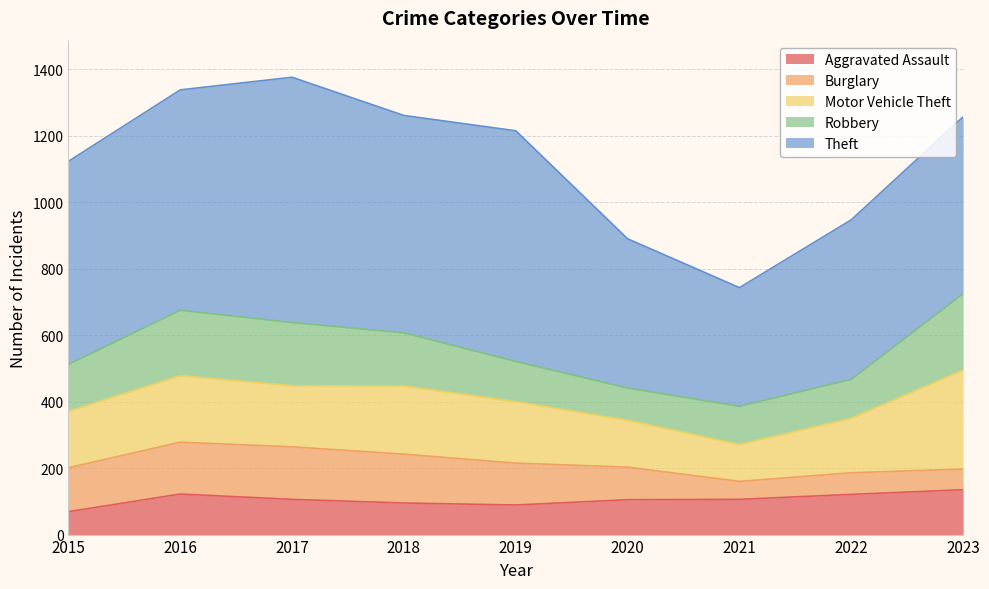

How many interior local peaks does the Motor Vehicle Theft series have?

2